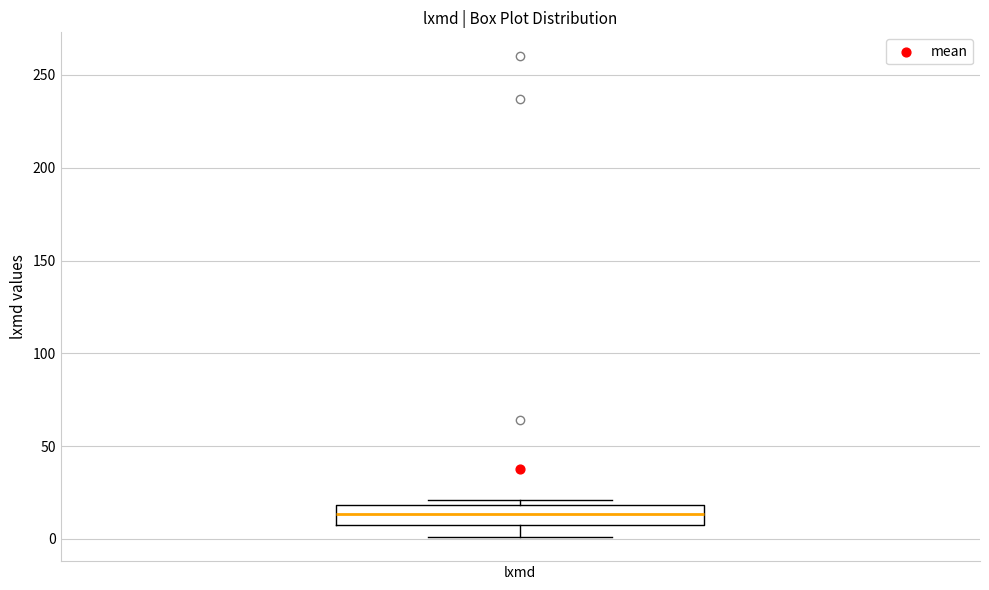

Read this box plot against the y-axis: the position of the median line, the range covered by the box, and the ends of both whiskers. The values are not printed on the chart, so give them approximately, as read against the axis.

median 15, box 10 to 20, whiskers 0 to 20 (just above the box's upper edge)